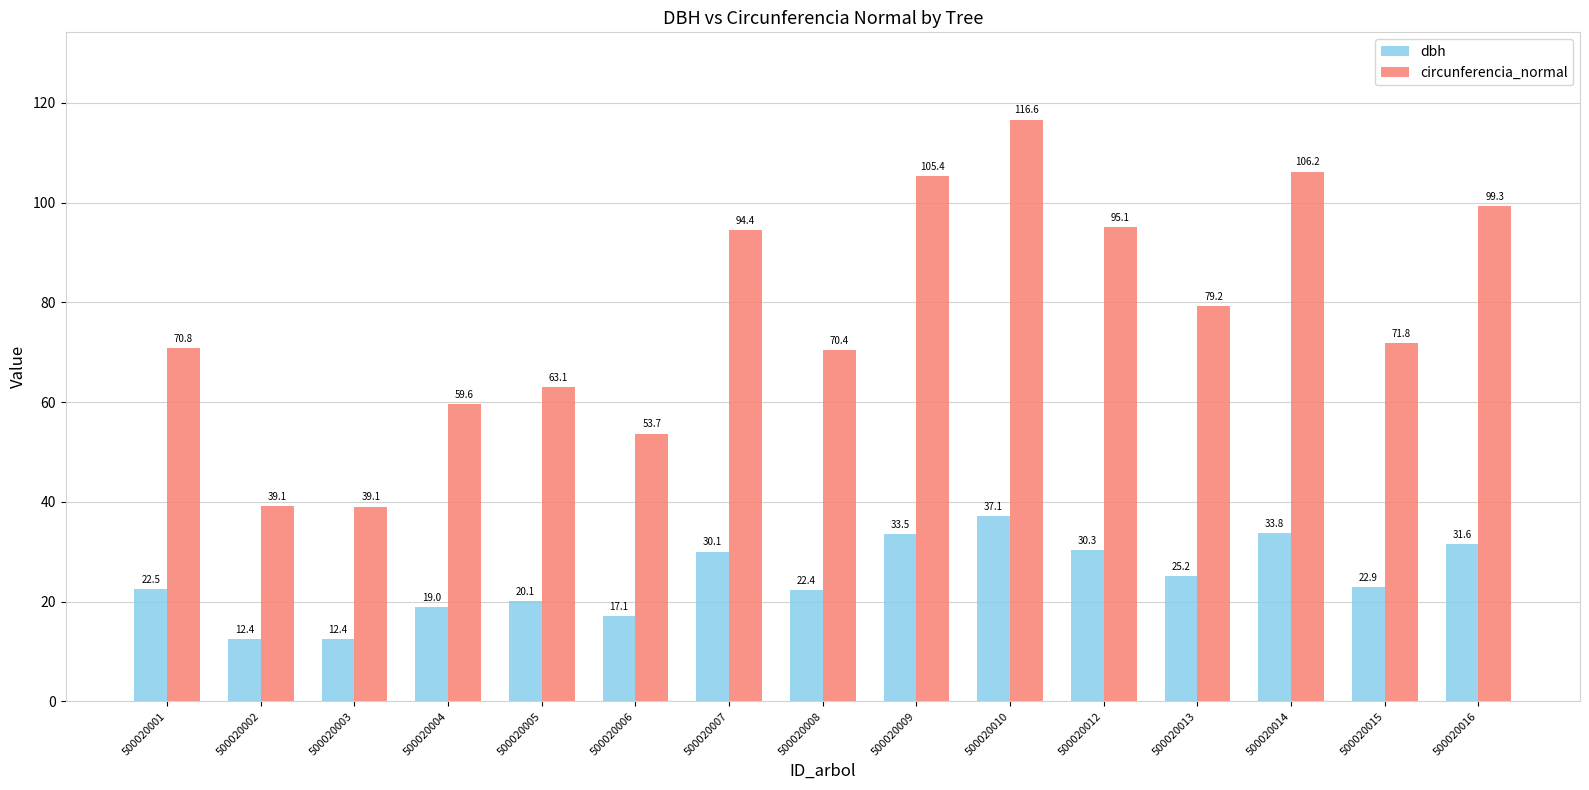

Which series has the largest total across all categories?

circunferencia_normal